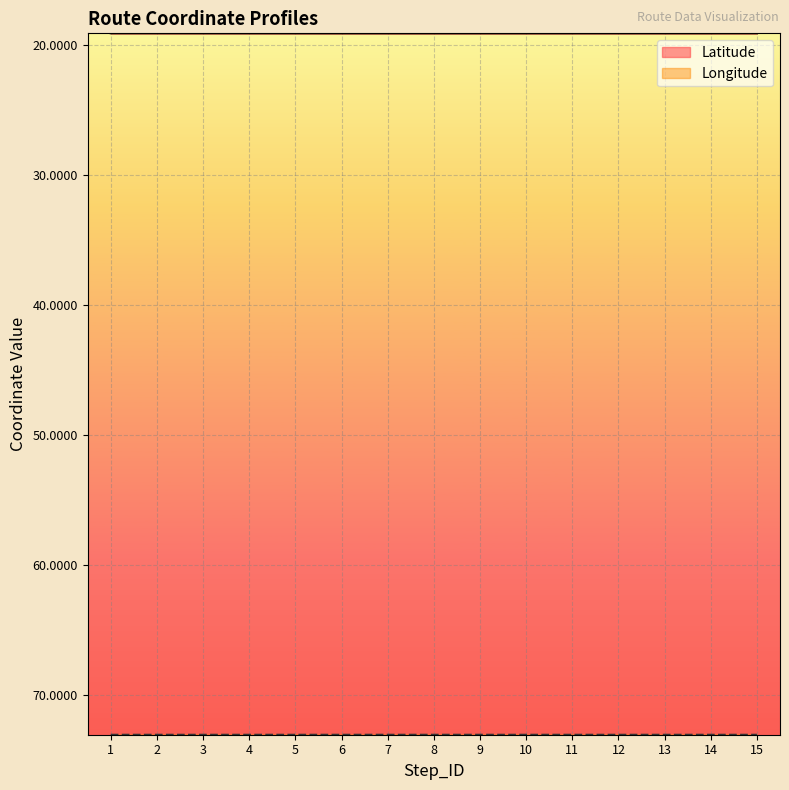

At which category does the chart reach its peak across all series?

2